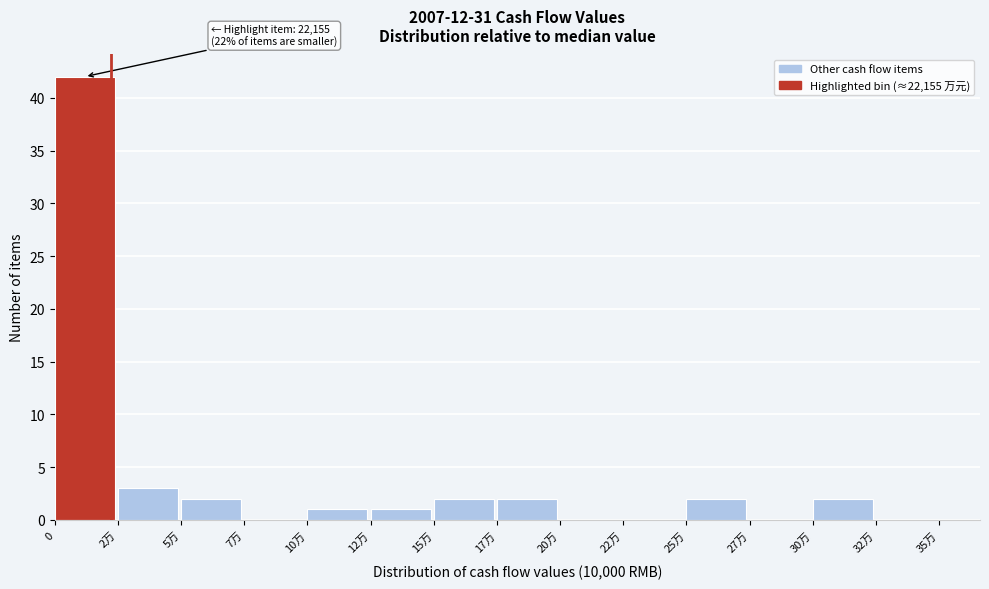

Reading left to right, transcribe all the data shown in this chart.

0=42	2万=3	5万=2	7万=0	10万=1	12万=1	15万=2	17万=2	20万=0	22万=0	25万=2	27万=0	30万=2	32万=0